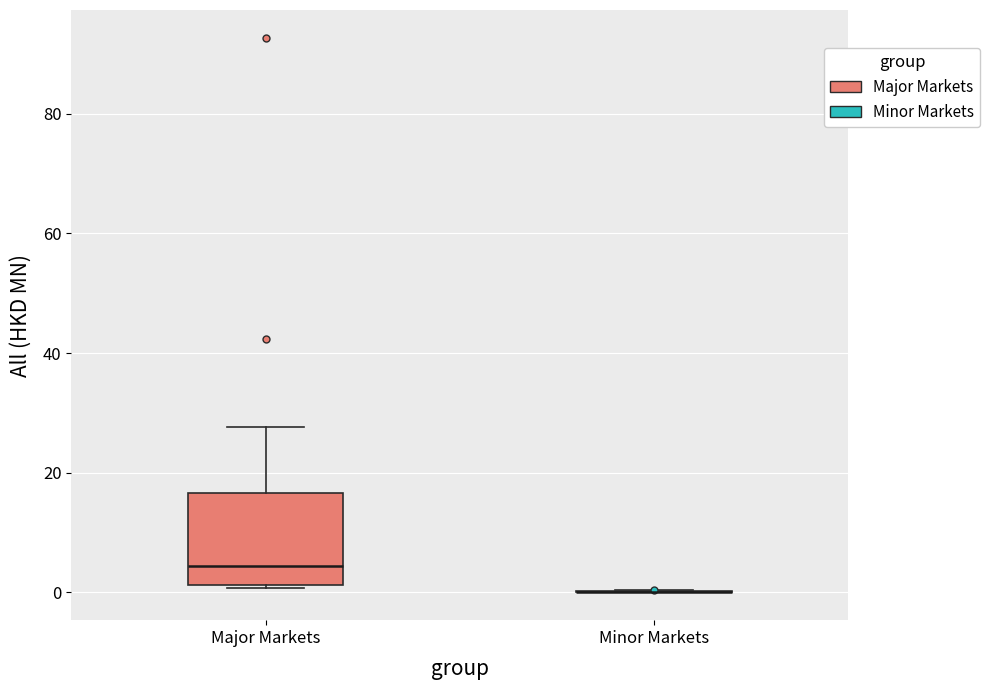

Reading left to right, read every box against the y-axis: the position of its median line, the range the box covers, and the ends of its whiskers. The values are not printed on the chart, so give them approximately, as read against the axis.

Major Markets: median 4, box 2 to 16, whiskers 0 to 28
Minor Markets: box collapsed to a line at 0, whiskers 0 to 0